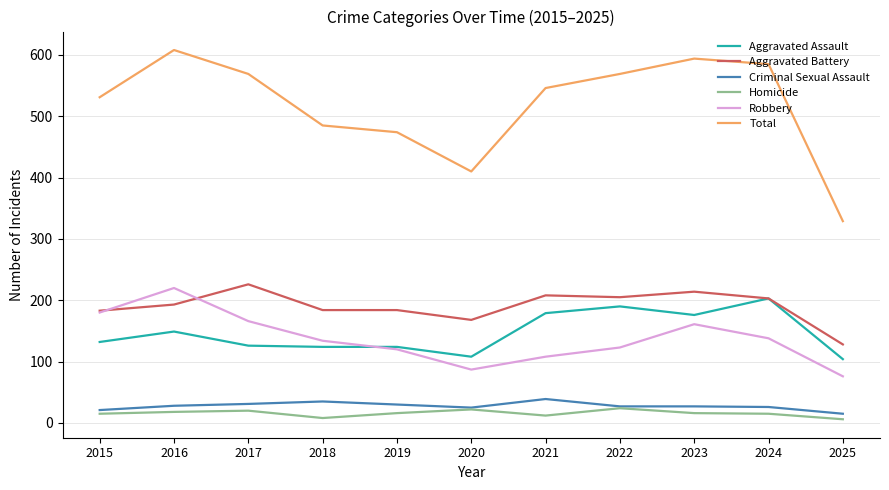

True or false: Aggravated Battery and Criminal Sexual Assault cross at least once.

False